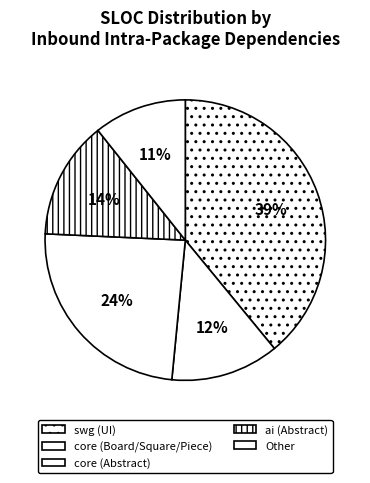

How many segments does this pie chart have?

5